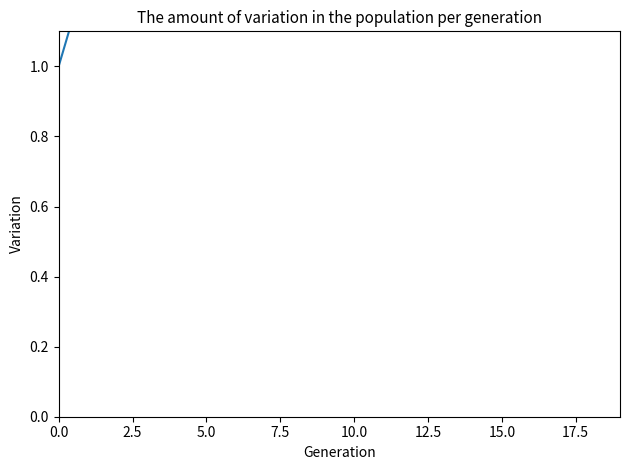

What position from the left is 10?

11